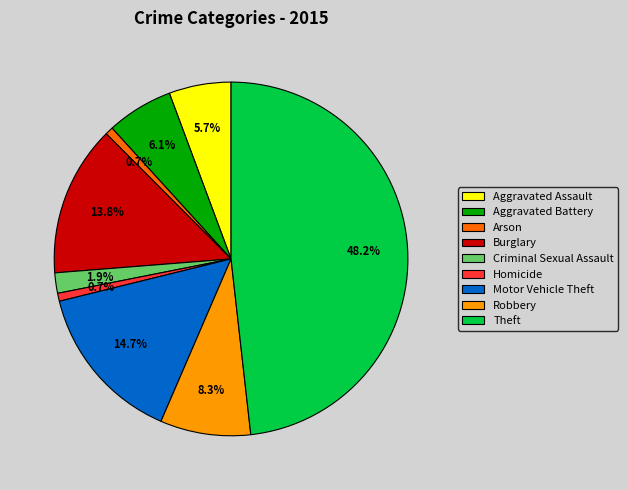

To the nearest percent, what percentage of the pie is Theft?

48%